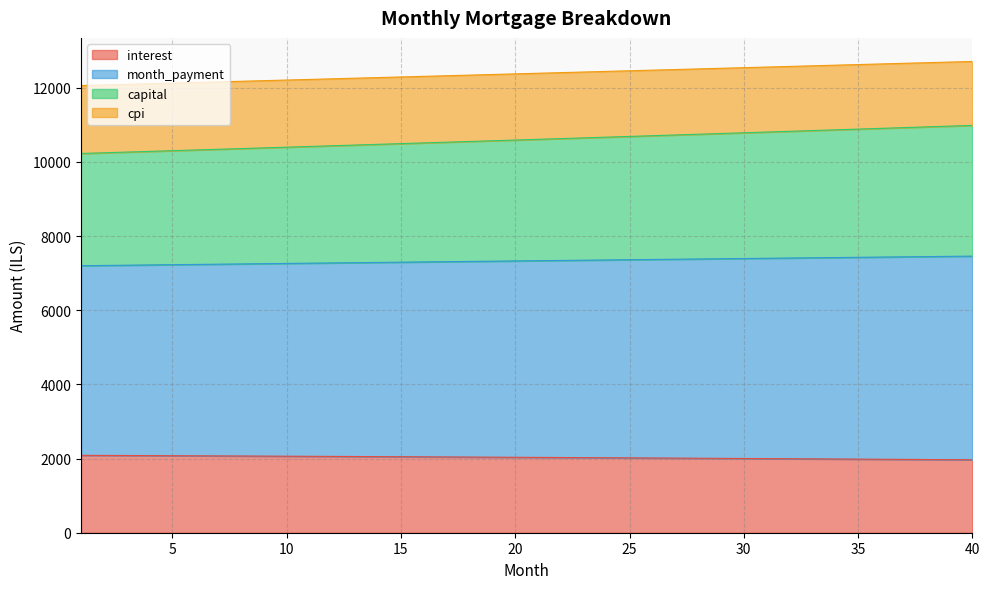

What is the highest value of the interest series?

2087.2